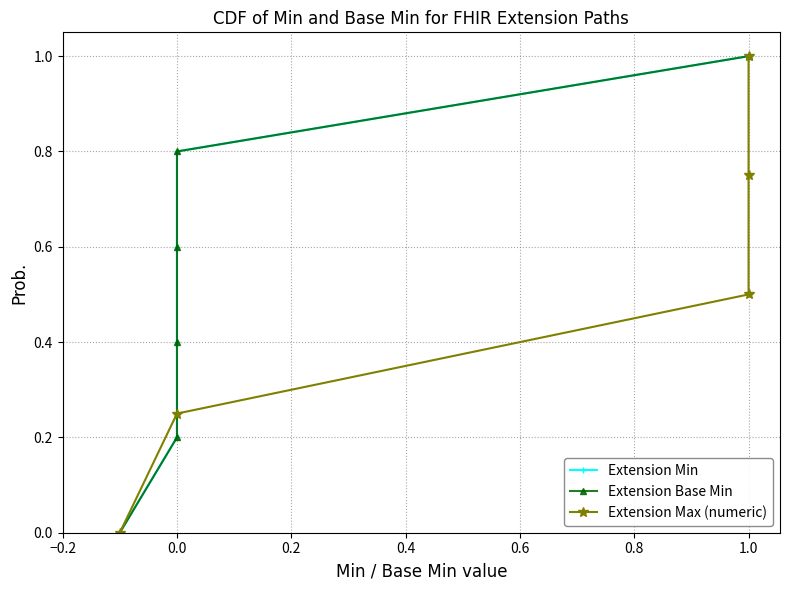

What is the sum of all Extension (Min) values?

1